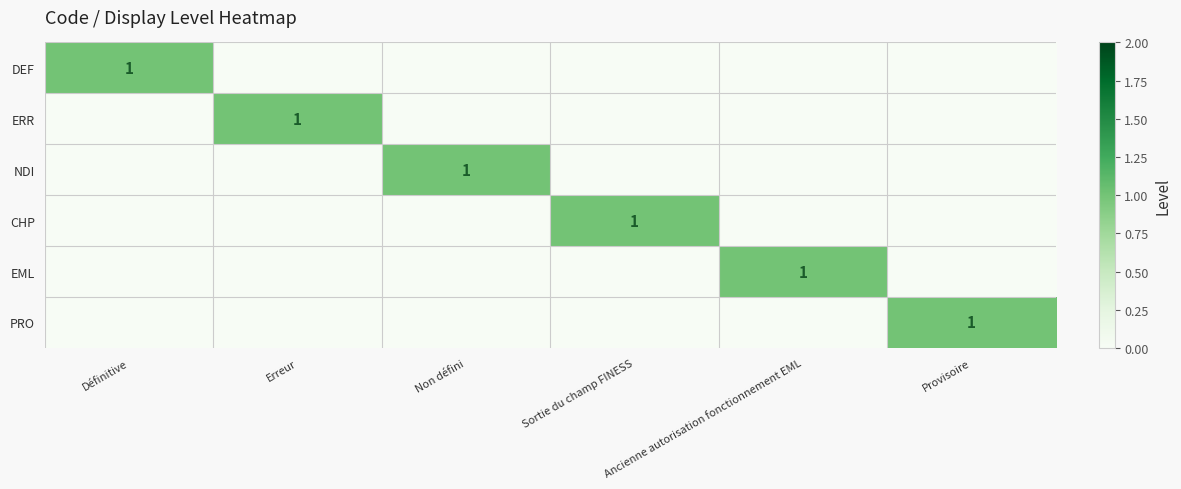

The value of CHP at Sortie du champ FINESS is 1. True or false?

True